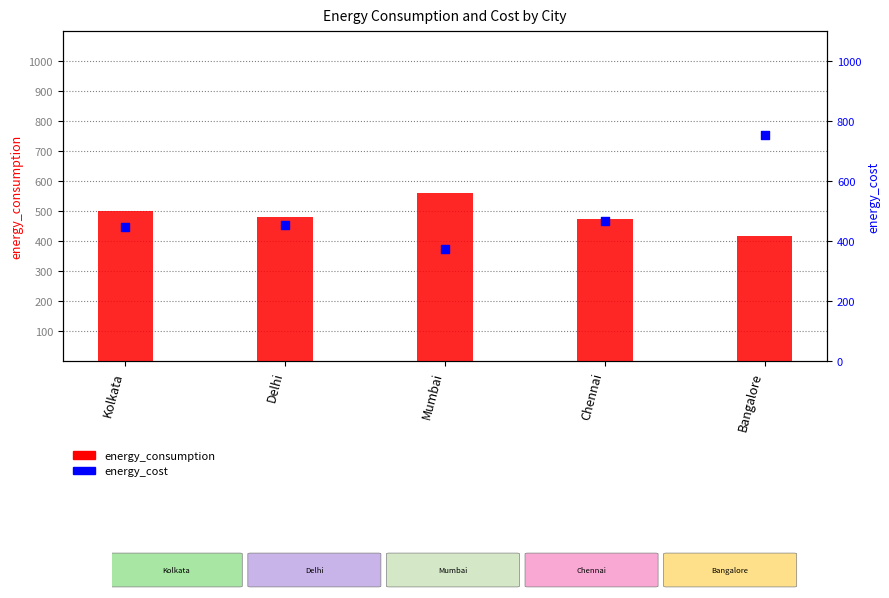

At which category is the sum across all series the highest?

Bangalore